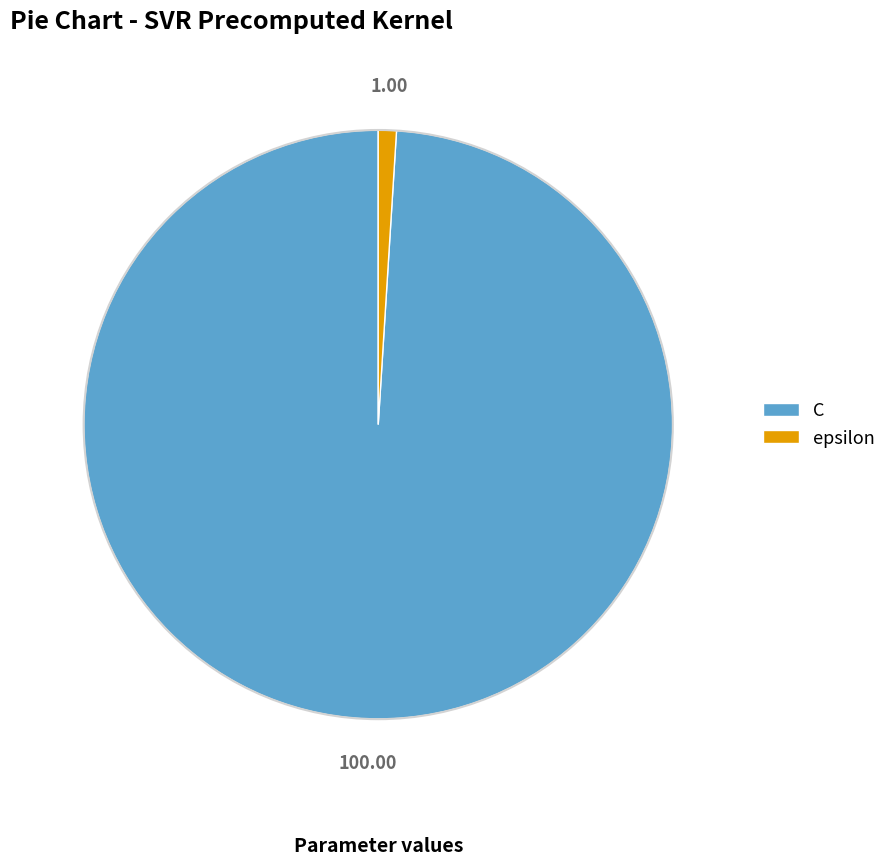

True or false: C accounts for 87% of the total.

False